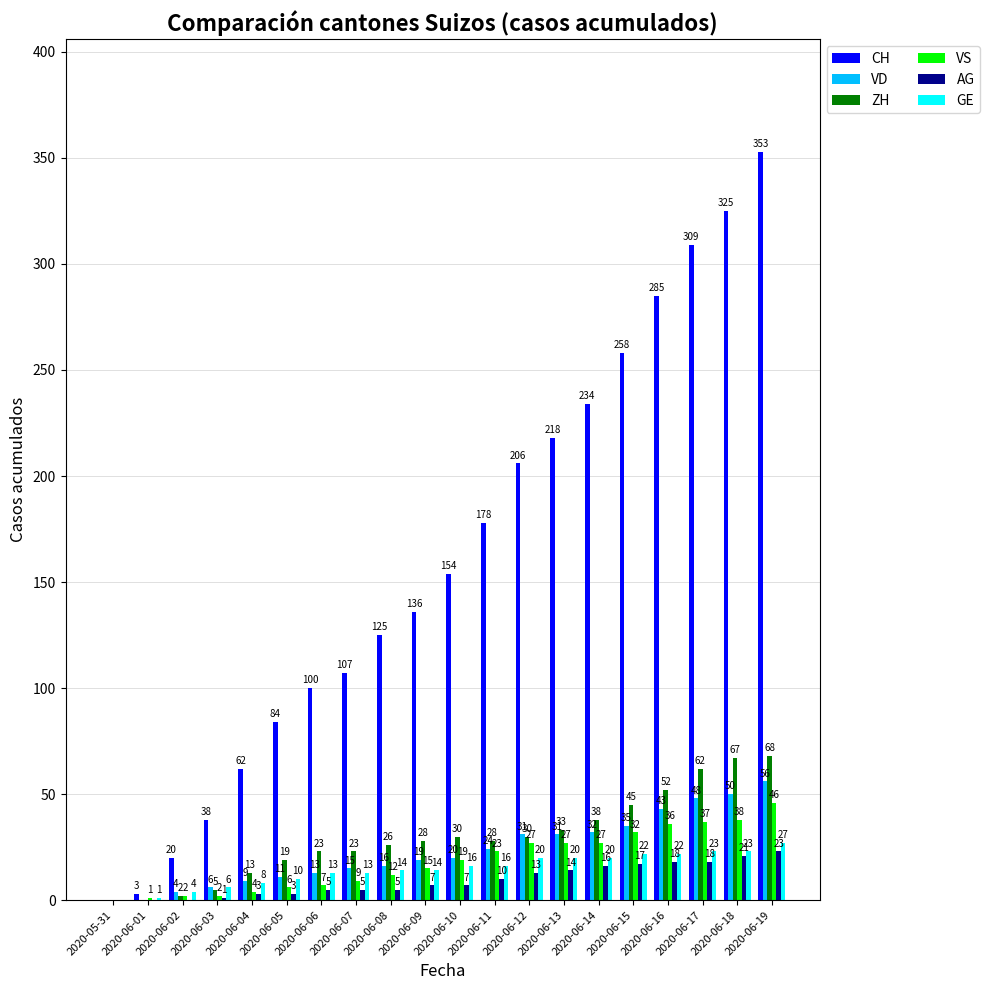

What is the maximum value shown in the chart?

353